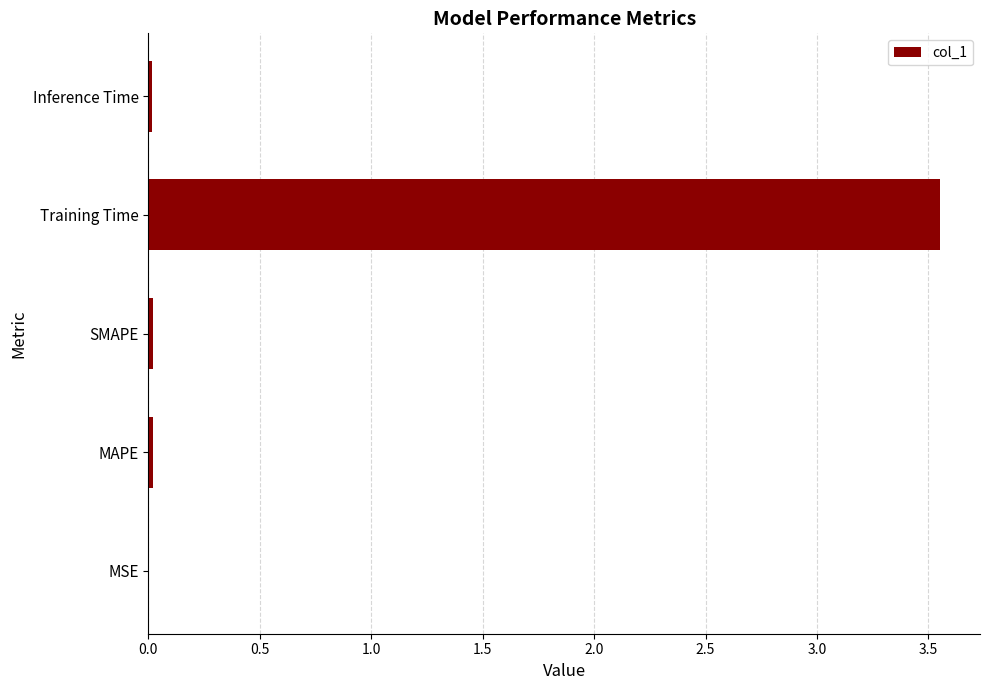

At which category does the chart reach its peak across all series?

Training Time